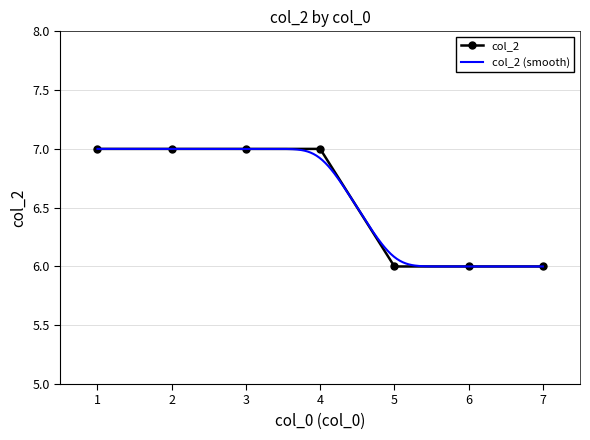

What is the maximum value shown in the chart?

7